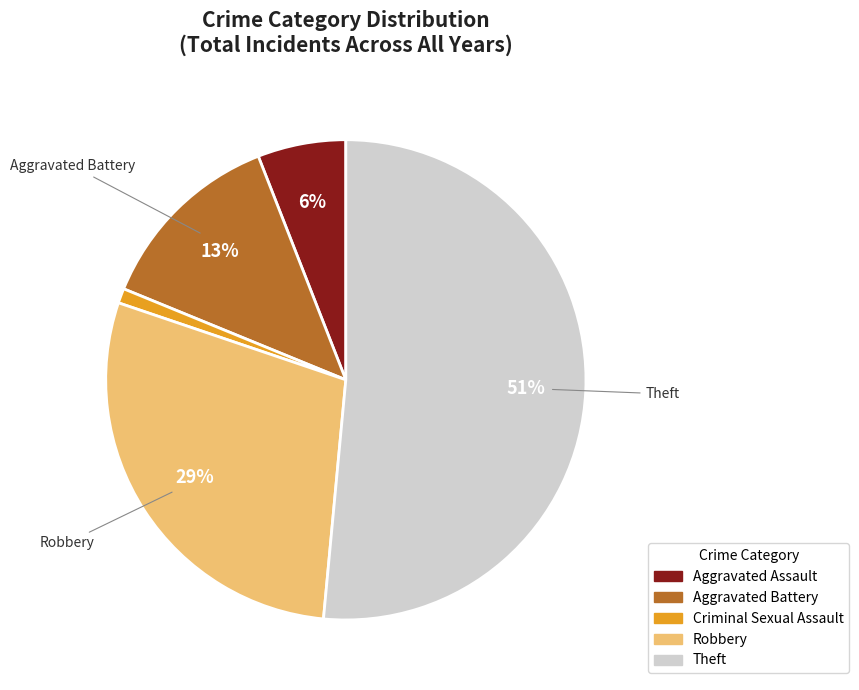

The Robbery slice represents 43% of the pie. True or false?

False